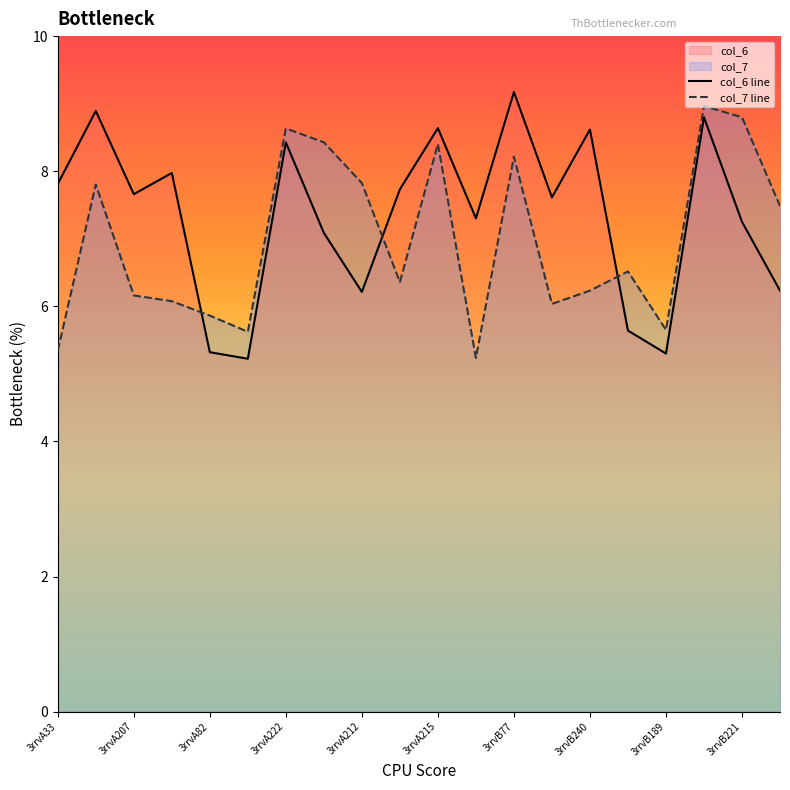

What is the difference between the second highest and minimum values in the col_7 line series?

3.6